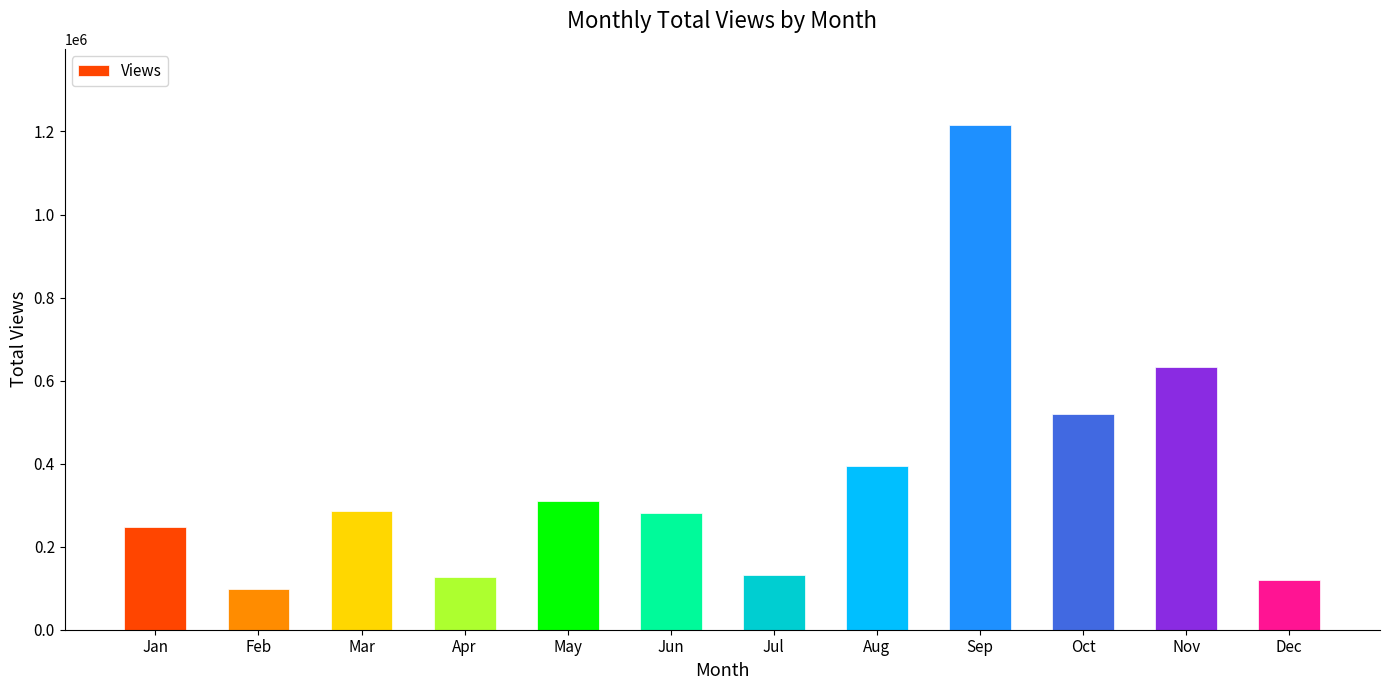

What is the value of the 4th bar from the left?

126903